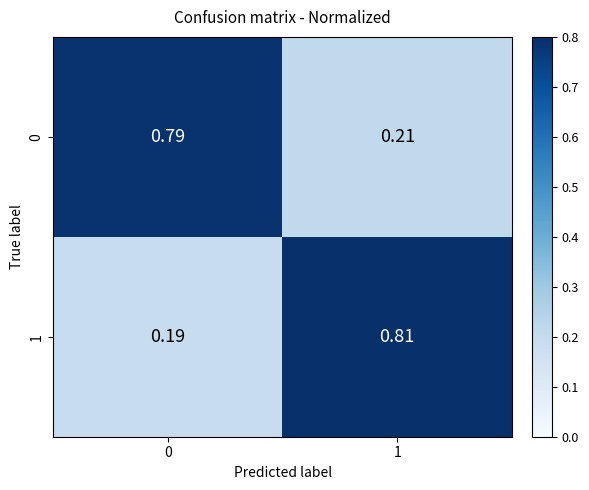

How many series are shown in this chart?

2